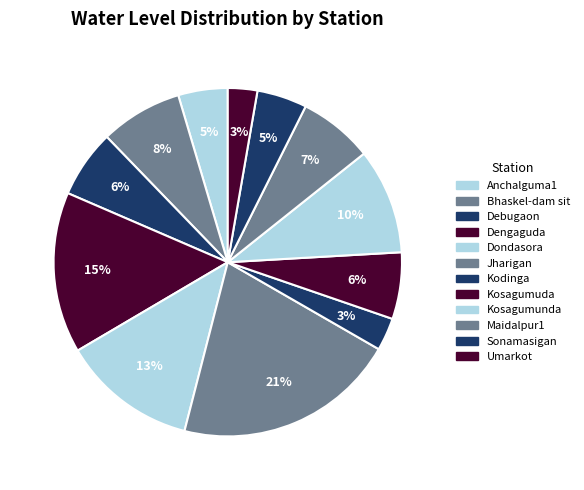

What is the change in value from Maidalpur1 to Umarkot?

-0.8